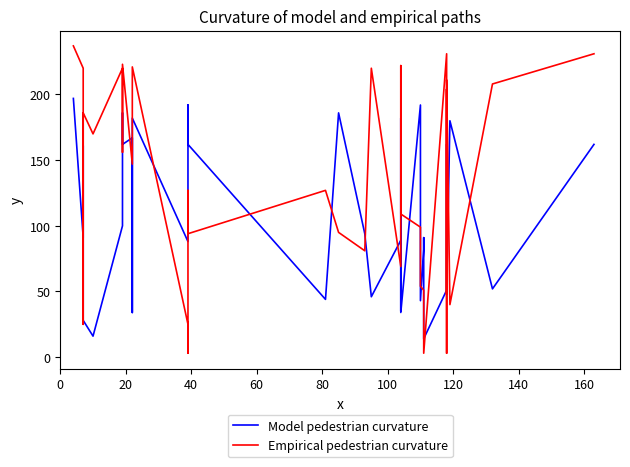

Does the chart have visible grid lines?

No